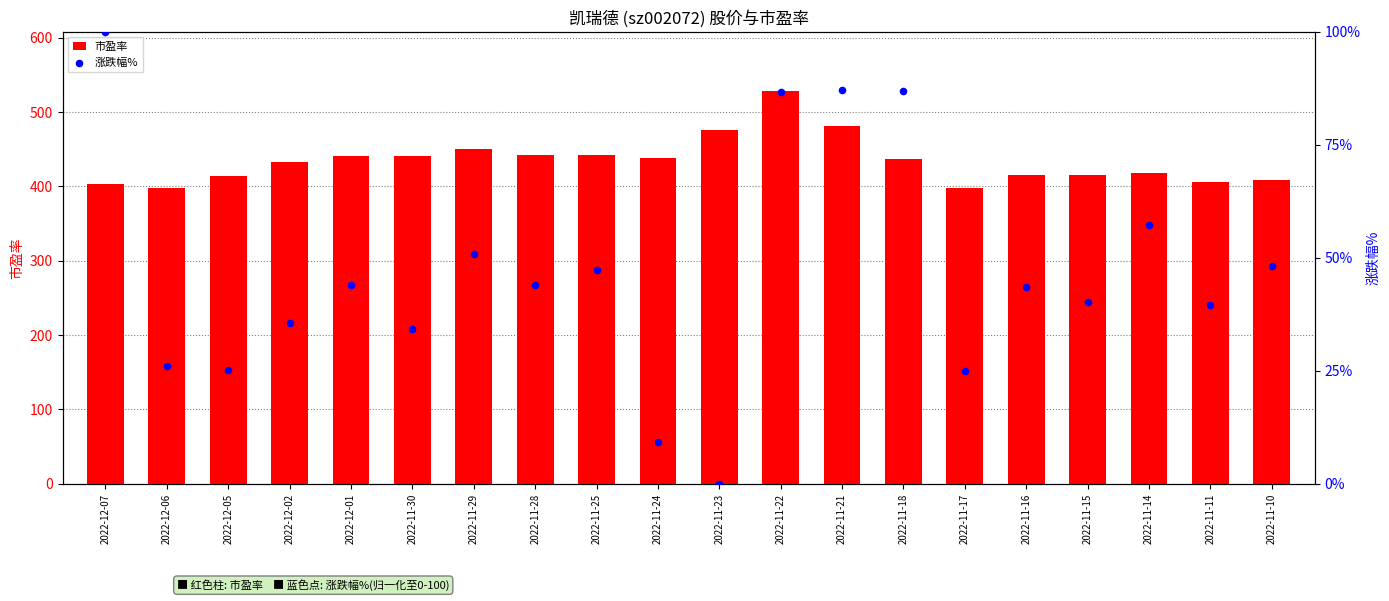

Which series contains the lowest Y value?

涨跌幅%